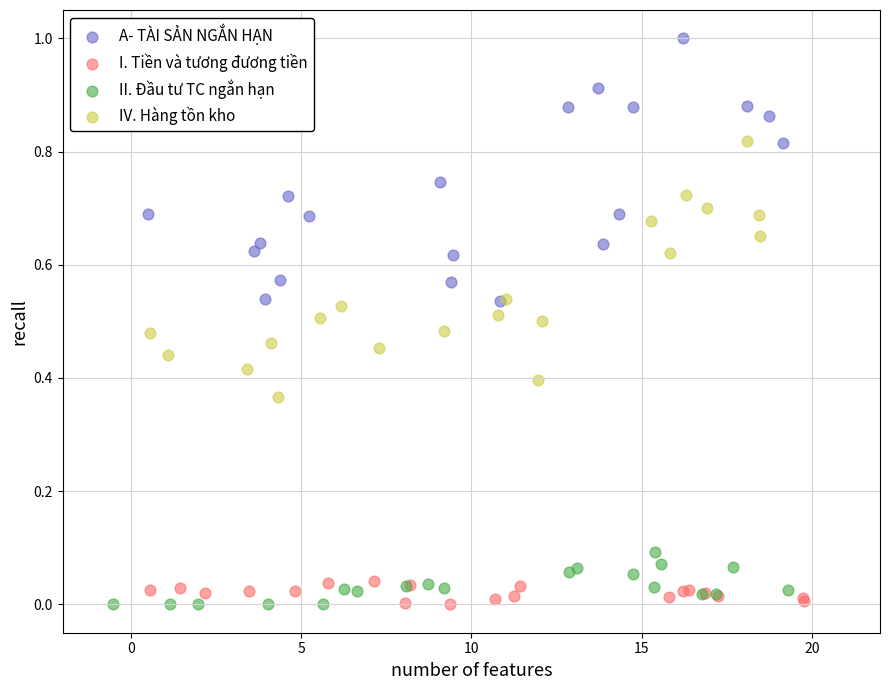

Which series has the largest Y range (max minus min)?

A- TÀI SẢN NGẮN HẠN